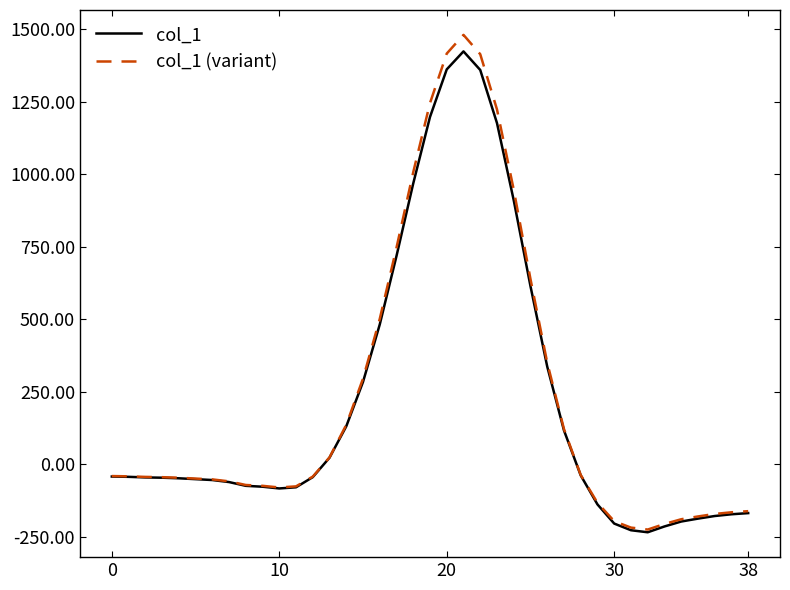

What is the lowest value of the col_1 (variant) series?

-224.6